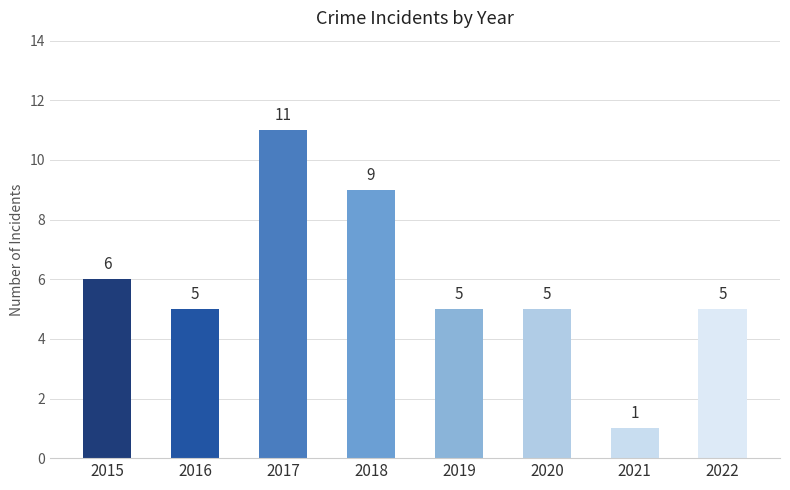

Reading right to left, extract all data points from this chart.

5	1	5	5	9	11	5	6